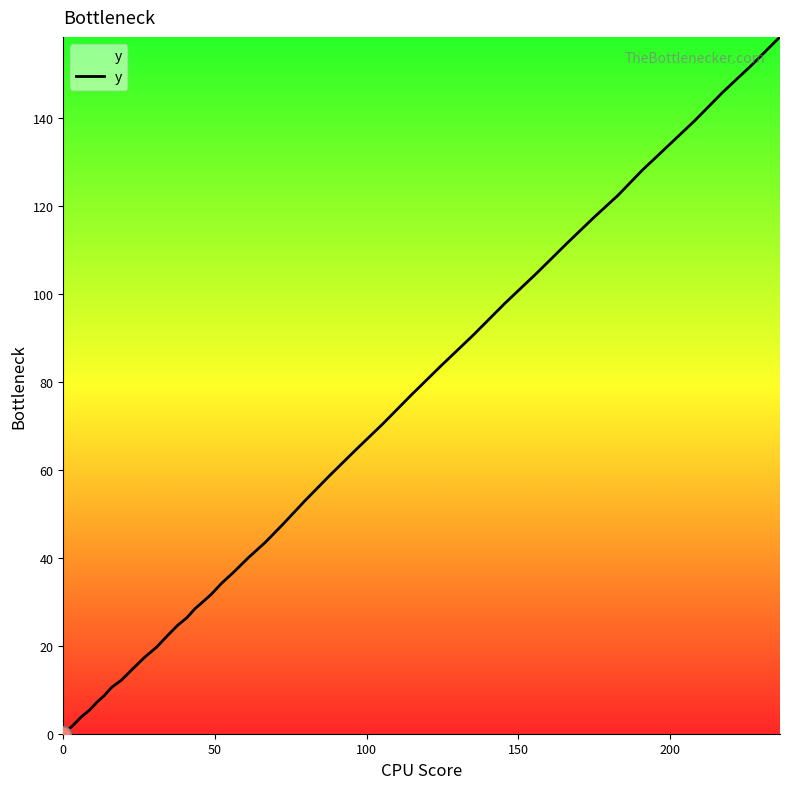

What is the maximum value shown in the chart?

158.4